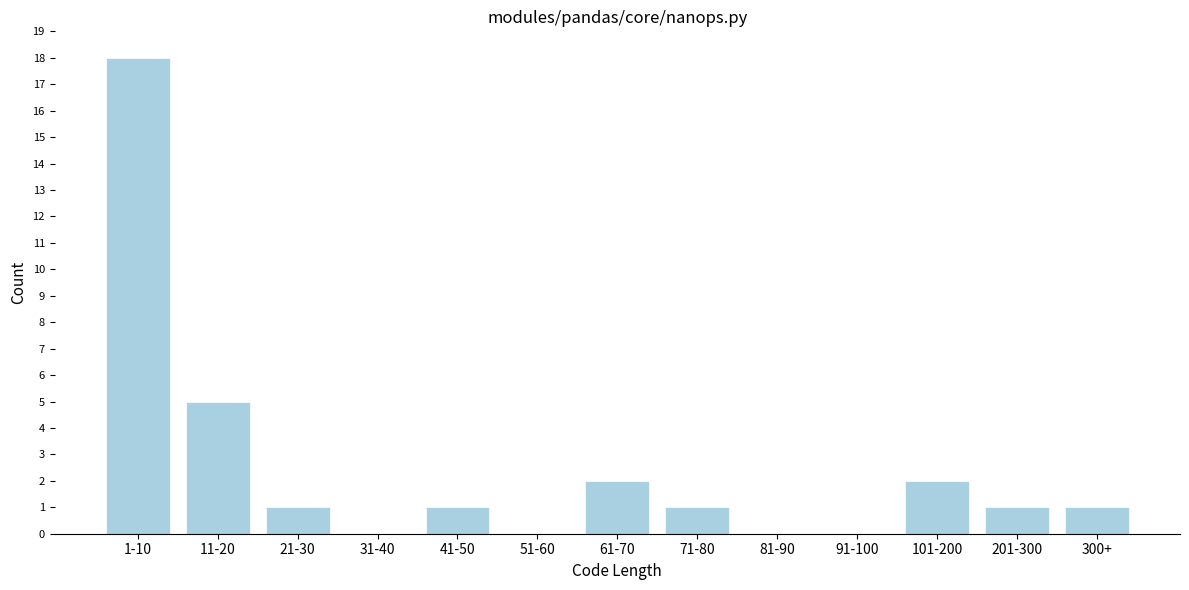

Reading left to right, list all the values displayed in this chart.

1-10=18	11-20=5	21-30=1	31-40=0	41-50=1	51-60=0	61-70=2	71-80=1	81-90=0	91-100=0	101-200=2	201-300=1	300+=1